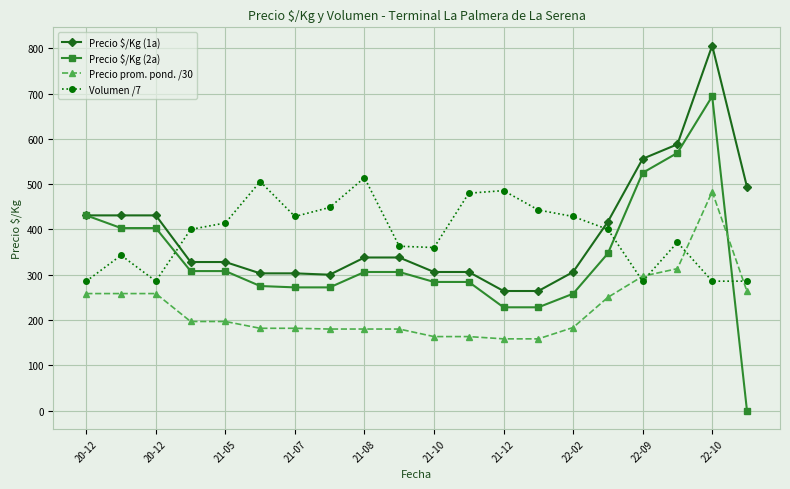

How many lines are shown in the chart?

4